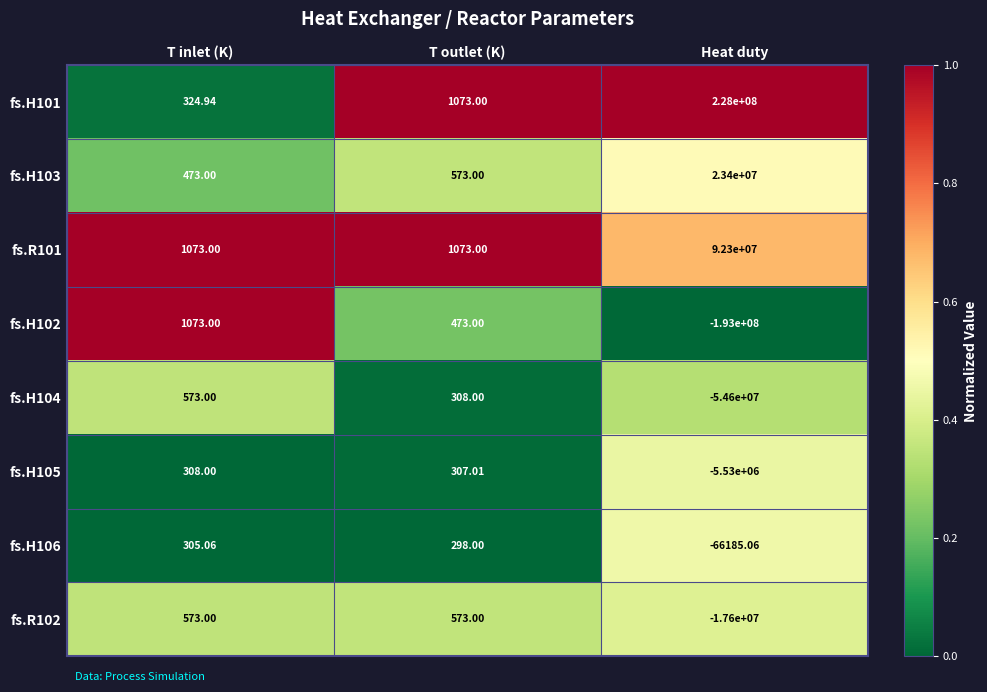

Rank the series at Heat duty from highest to lowest value.

fs.H101, fs.R101, fs.H103, fs.H106, fs.H105, fs.R102, fs.H104, fs.H102